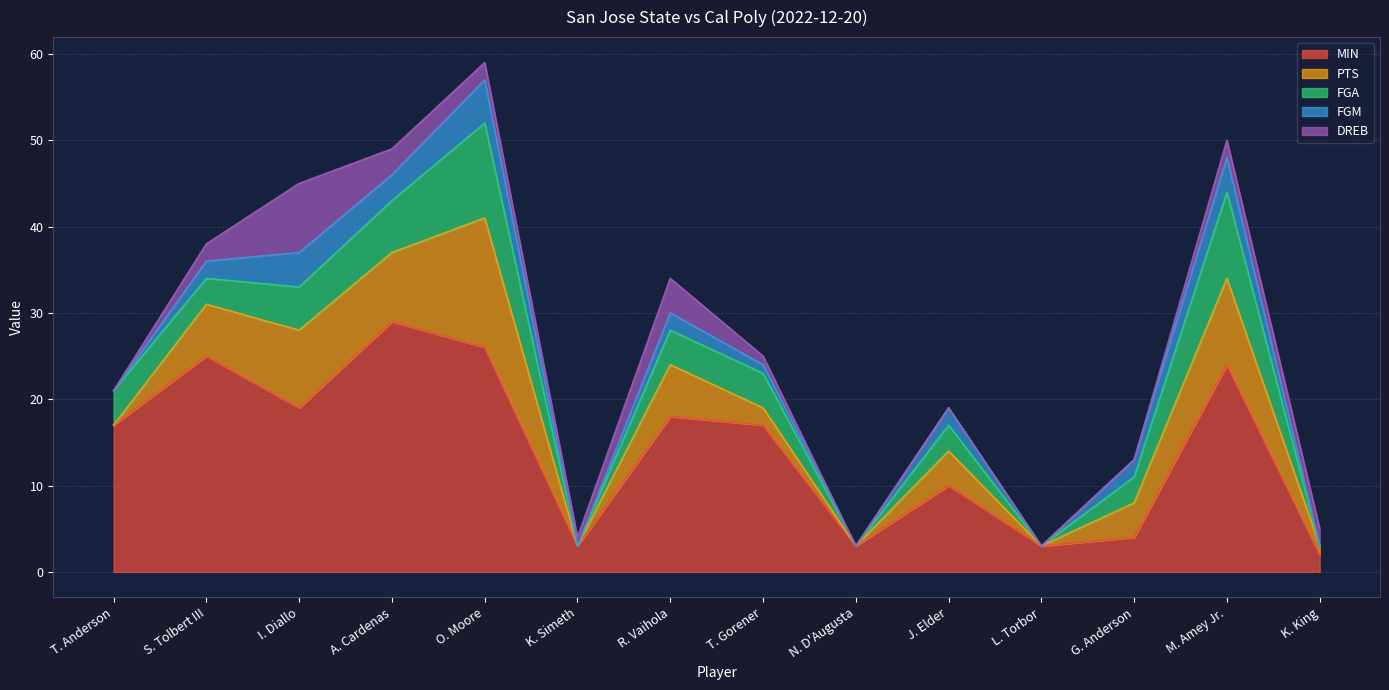

At which label does FGM reach its minimum?

T. Anderson